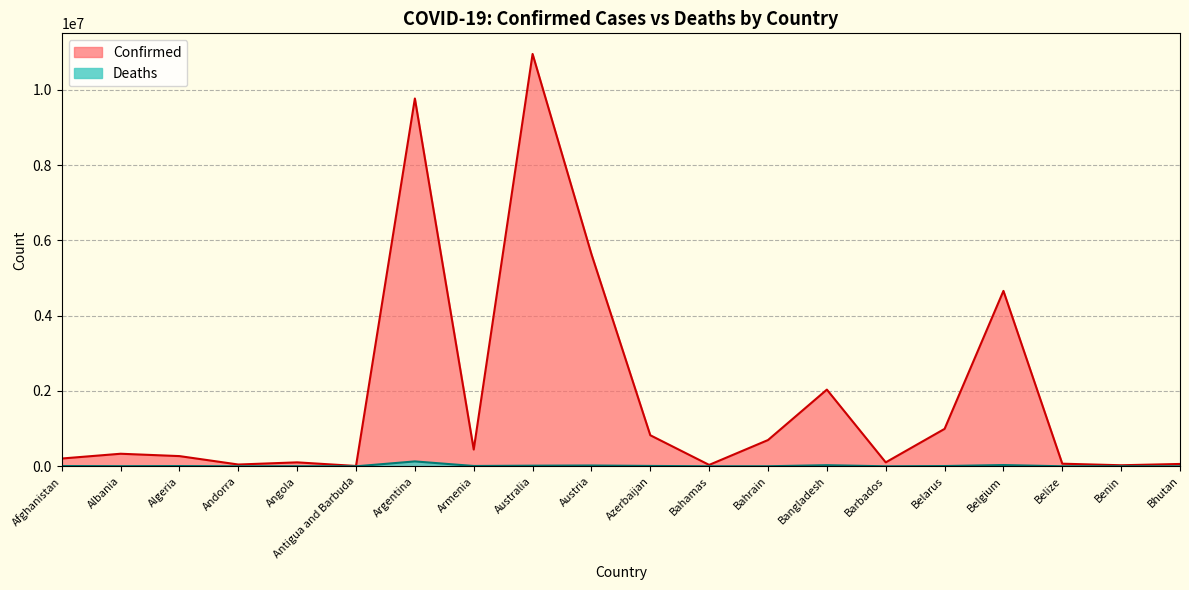

Which series has the widest spread of values?

Confirmed